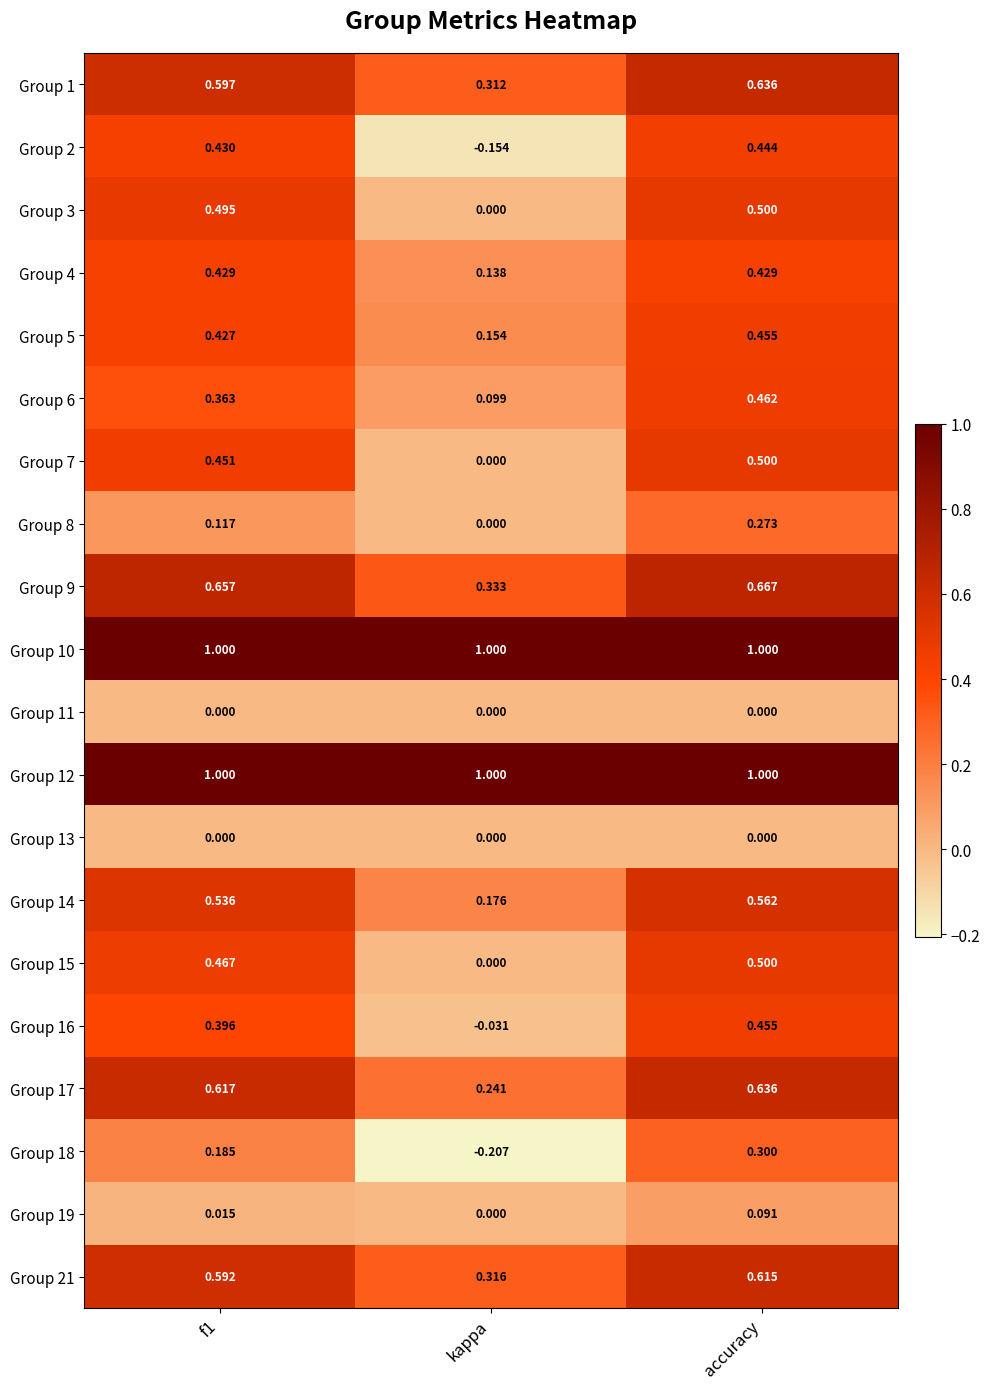

At which label is Group 16 closest to 0?

kappa